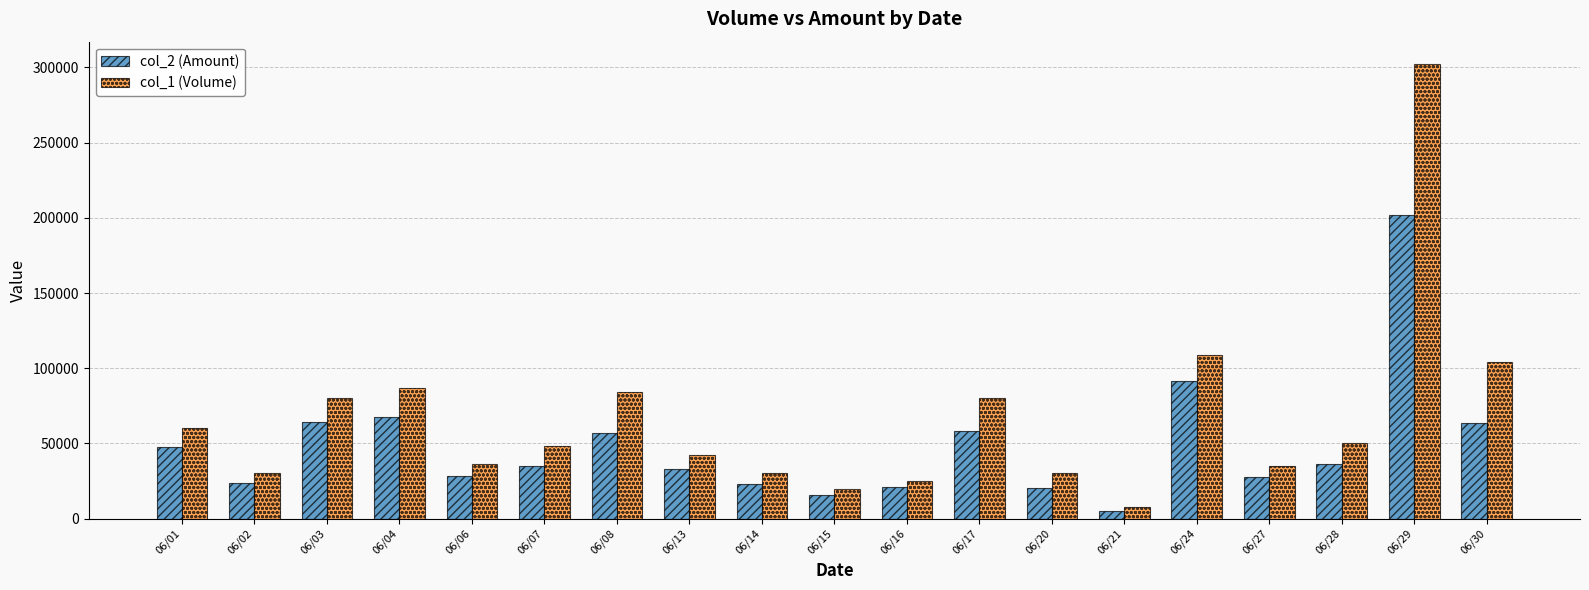

What is the total value across all series at 06/08?

141220